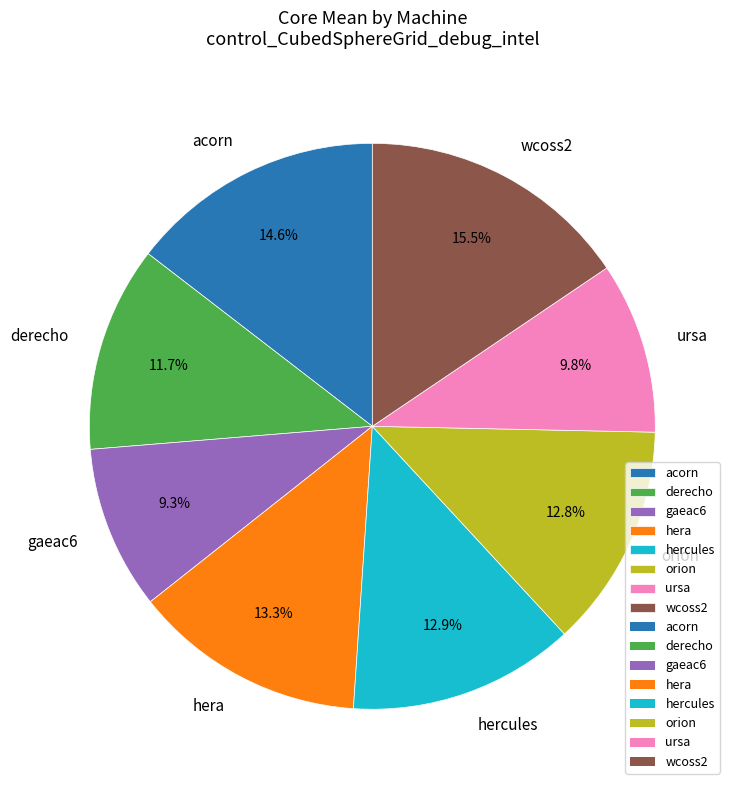

Do ursa and acorn together represent more than half of the pie?

No